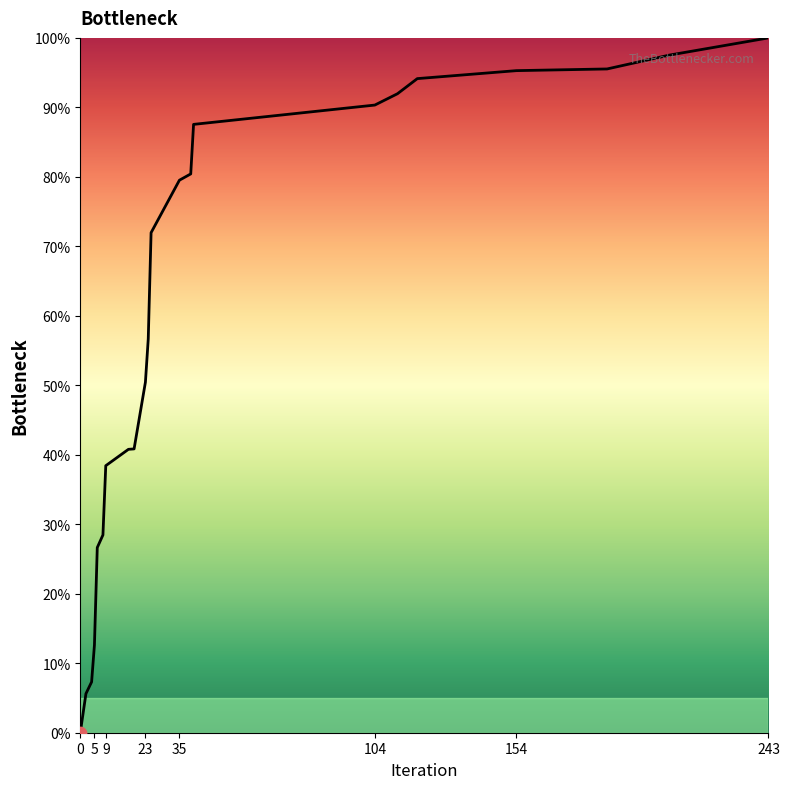

What is the greatest value displayed?

100.0